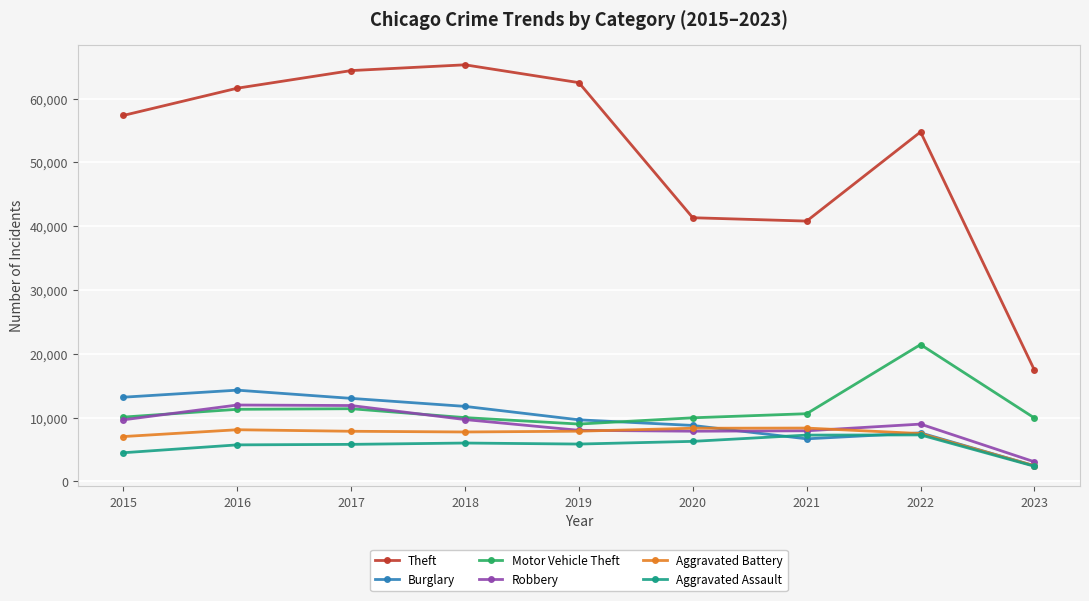

Which series has the largest total across all categories?

Theft